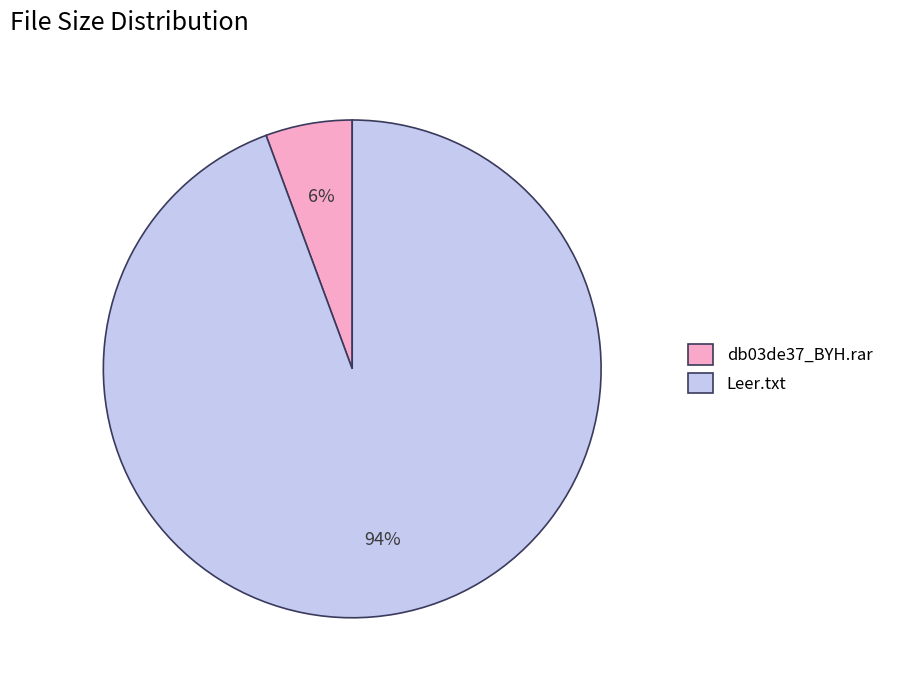

What percentage is the Leer.txt slice, to the nearest percent?

94%